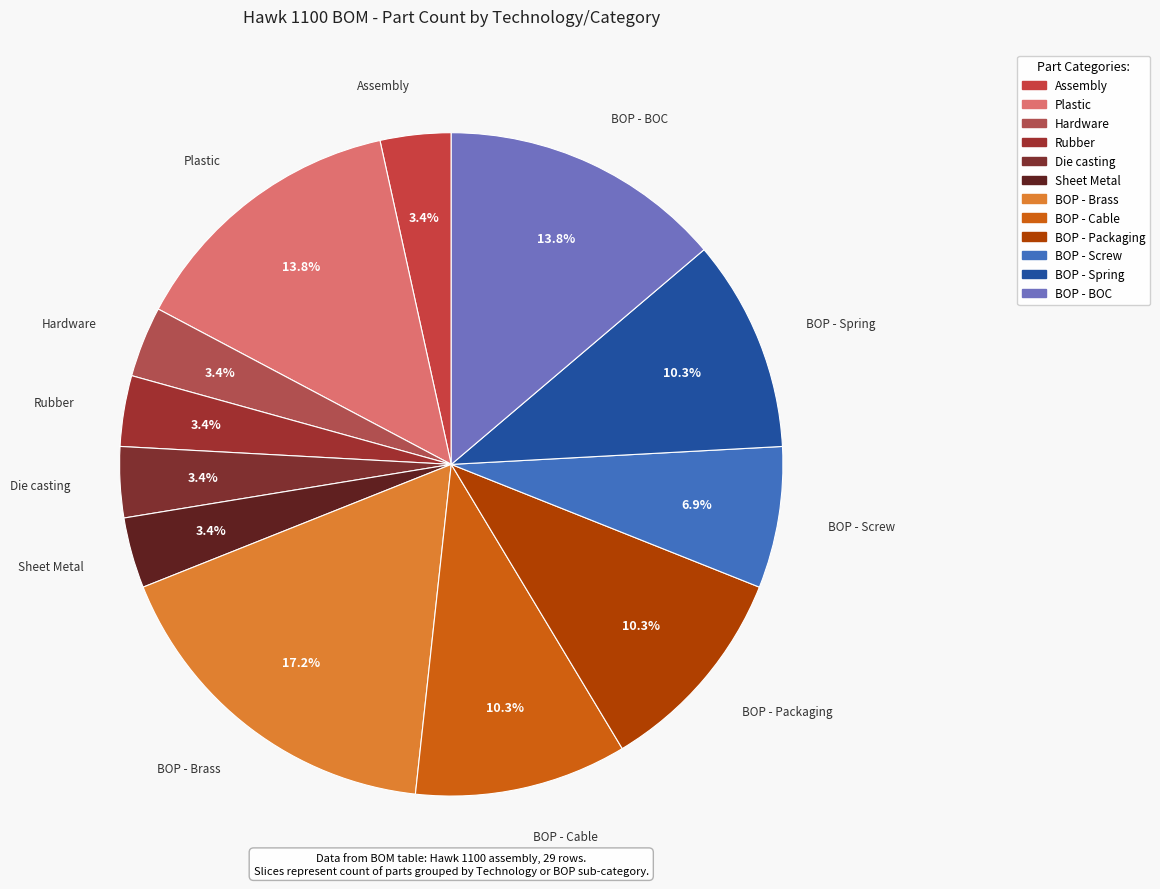

To the nearest percent, what portion does BOP - Packaging represent?

10%